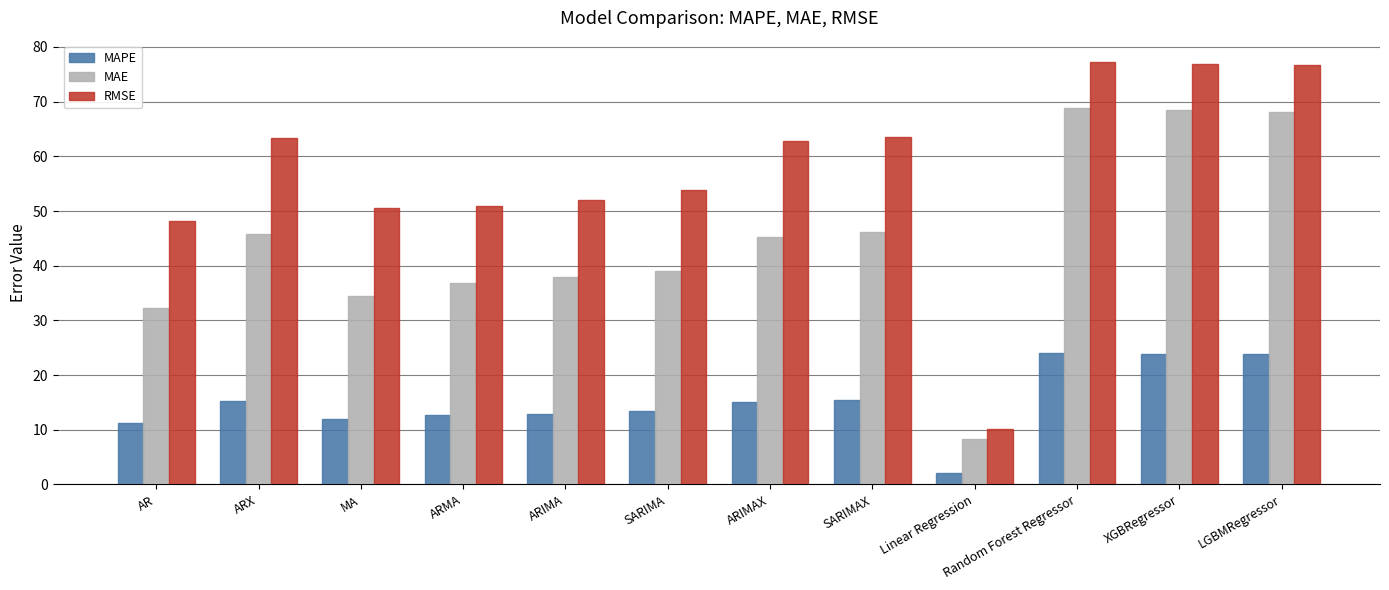

What is the difference between the second highest and minimum values in the RMSE series?

66.7